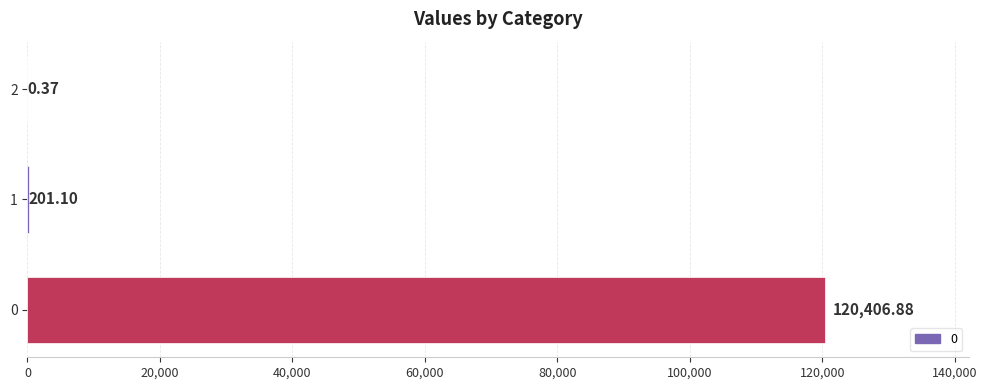

The chart shows a value of 161080.0 at 0. True or false?

False